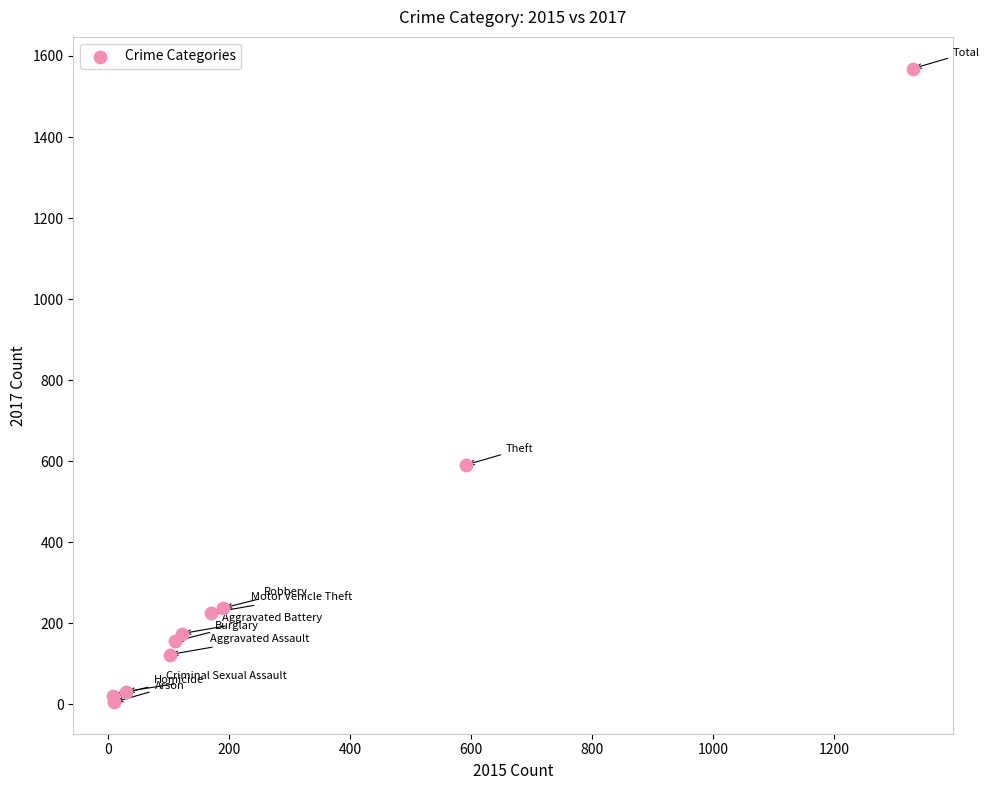

What Y value in the scatter plot is closest to 787?

591